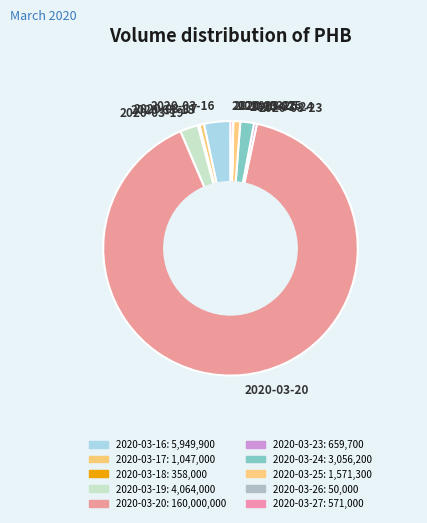

Is there any slice that represents more than half of the pie?

Yes